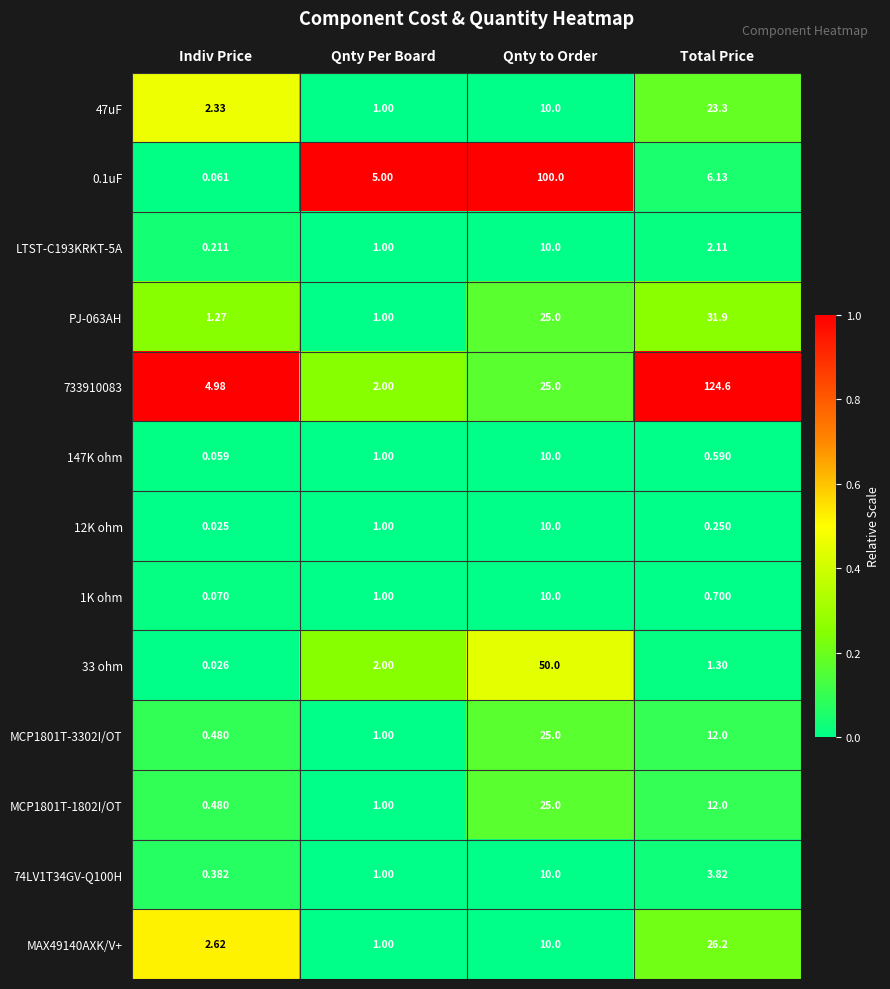

List the labels in order of 12K ohm value, largest first.

Qnty to Order, Qnty Per Board, Total Price, Indiv Price